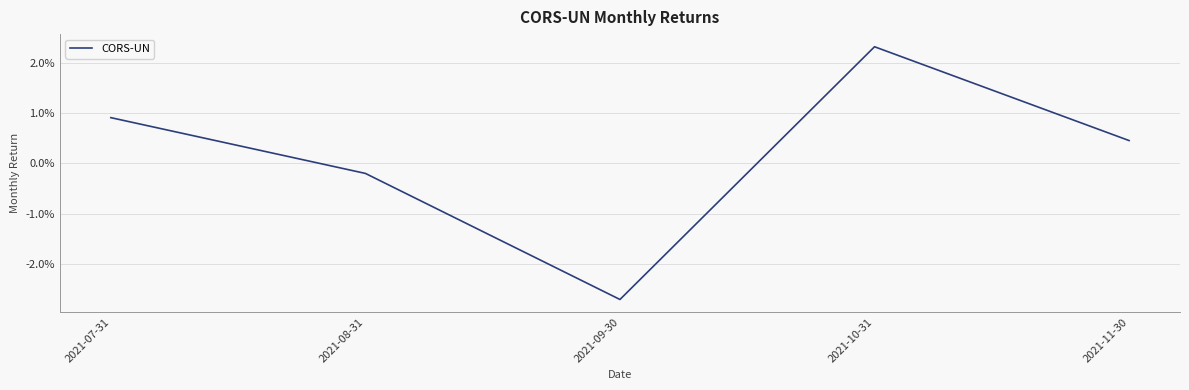

Does the chart display data point markers on the line(s)?

No